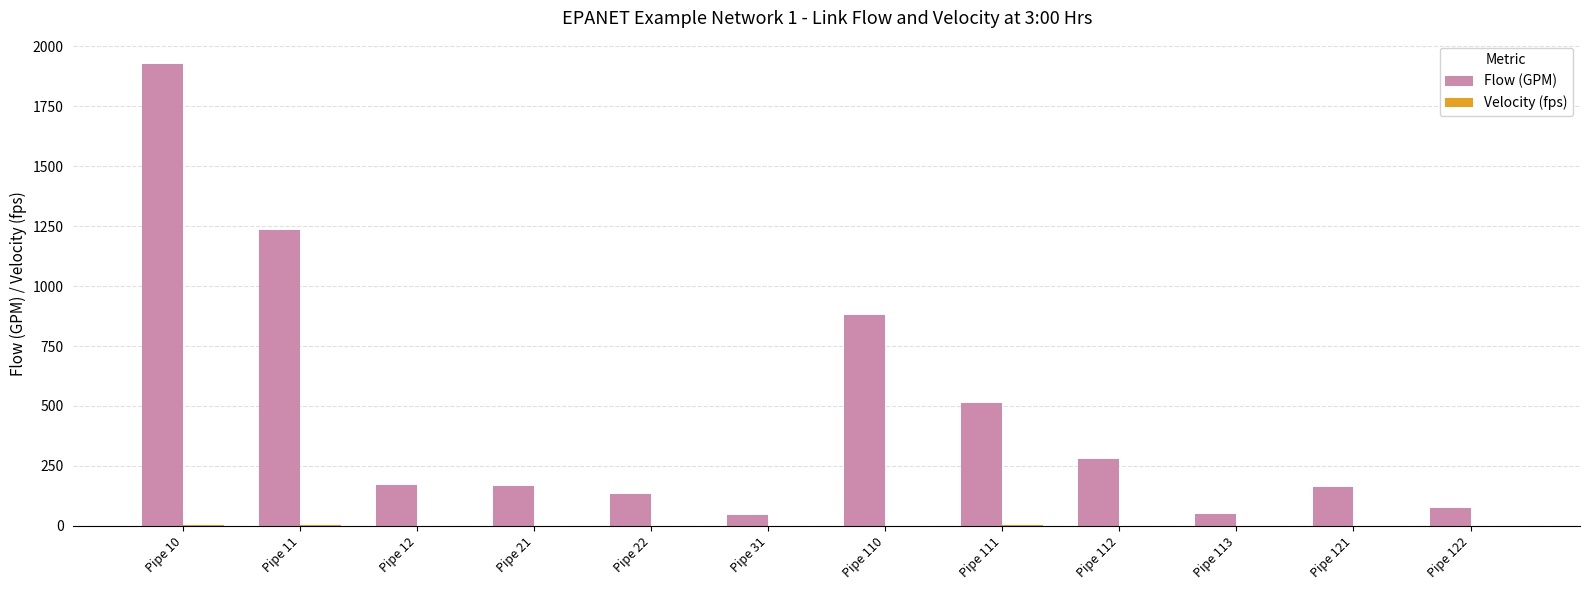

The value of Flow (GPM) at Pipe 11 is 1235.1. True or false?

True